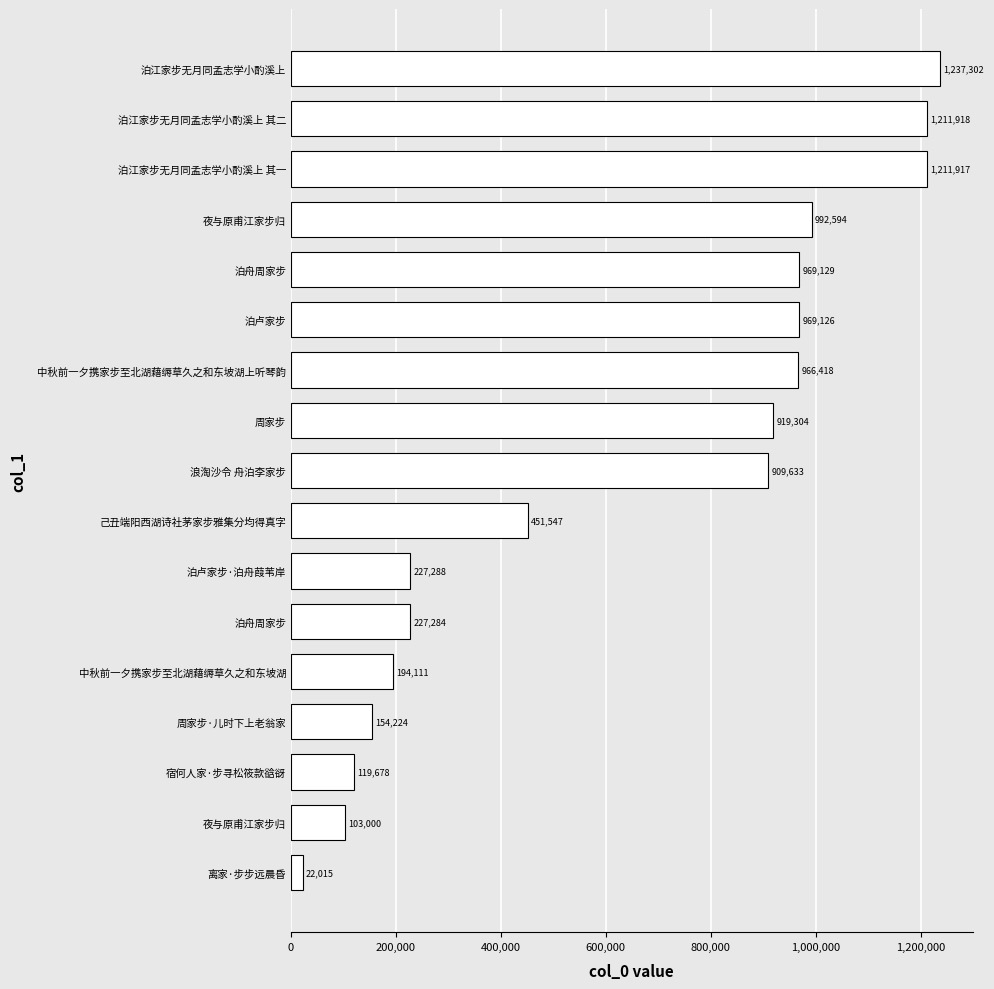

How many data points does each series have?

17